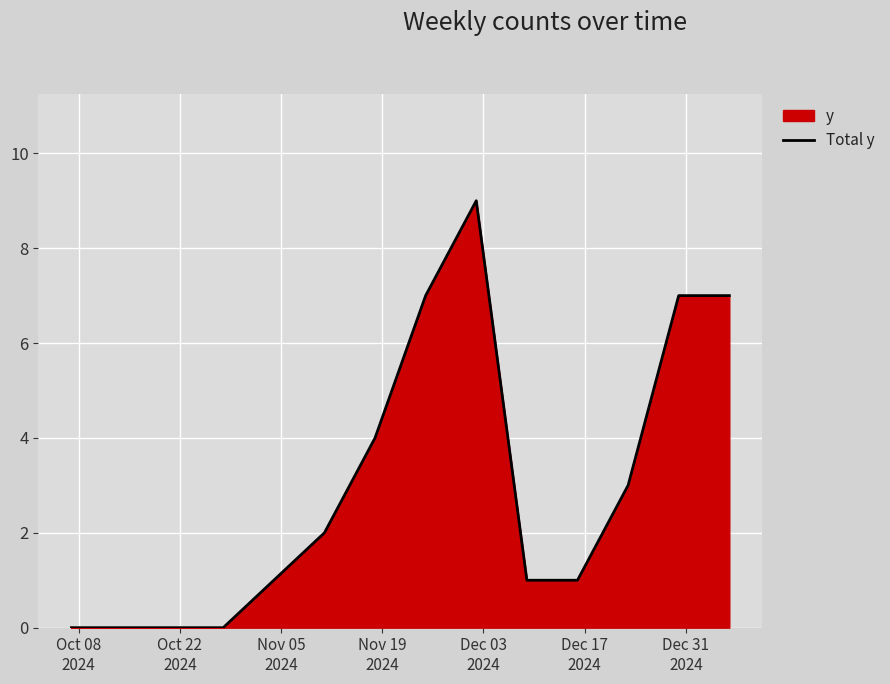

What is the greatest value displayed?

9